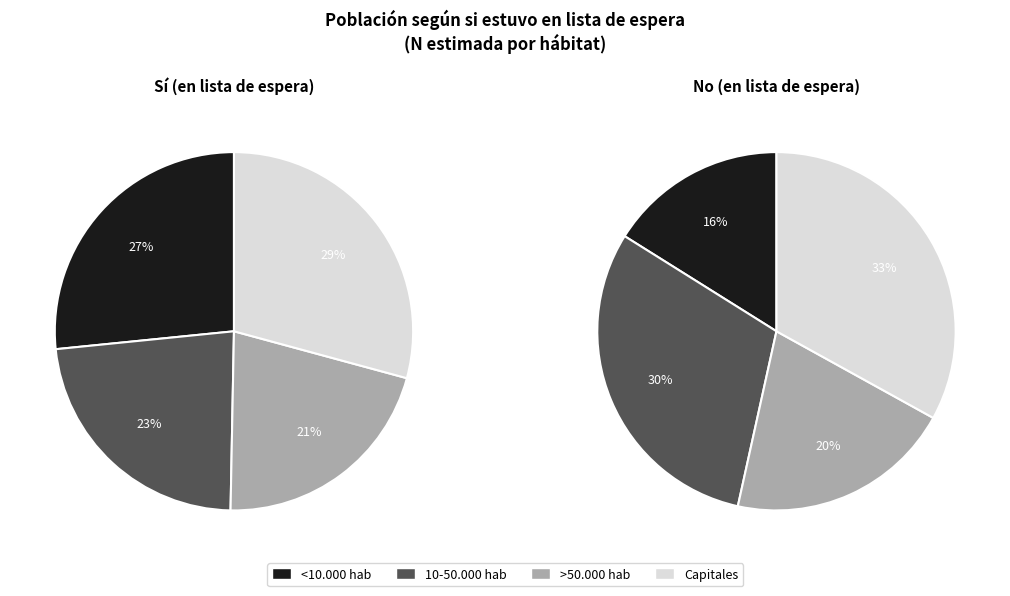

Which slice is the smallest?

>50.000 hab